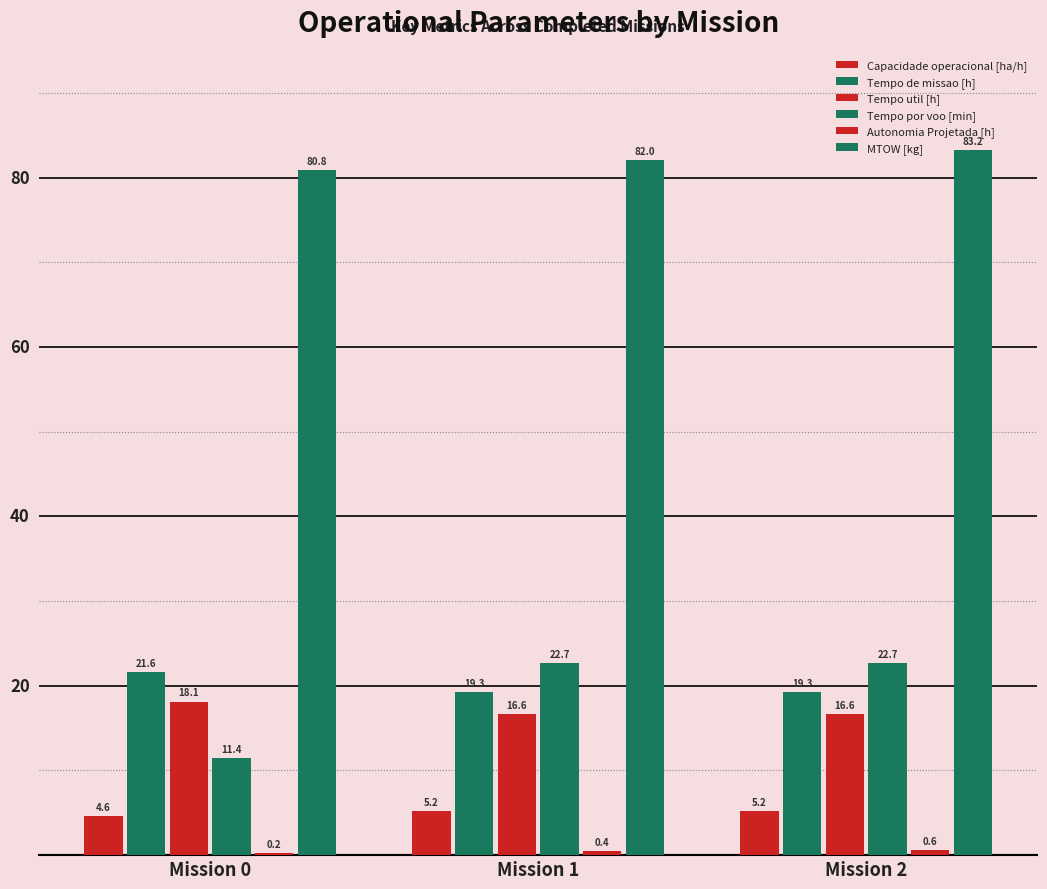

Rank the categories by MTOW [kg] value from lowest to highest.

Mission 0, Mission 1, Mission 2